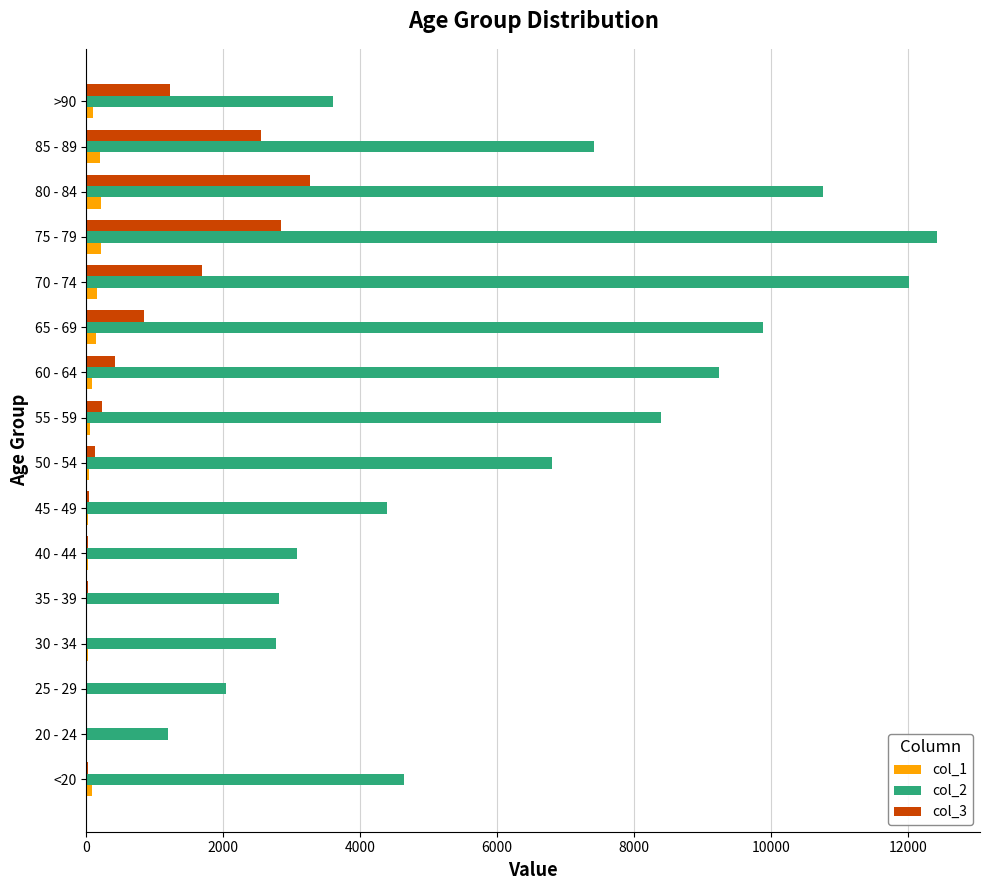

What are all the series names shown in the legend?

col_1, col_2, col_3